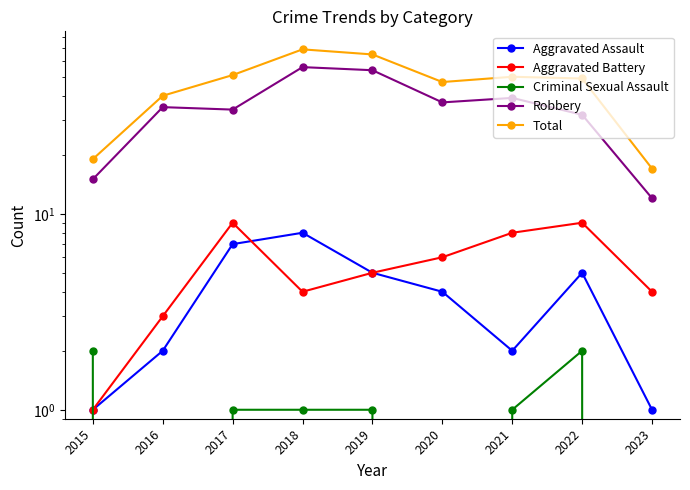

What are all the series names shown in the legend?

Aggravated Assault, Aggravated Battery, Criminal Sexual Assault, Robbery, Total